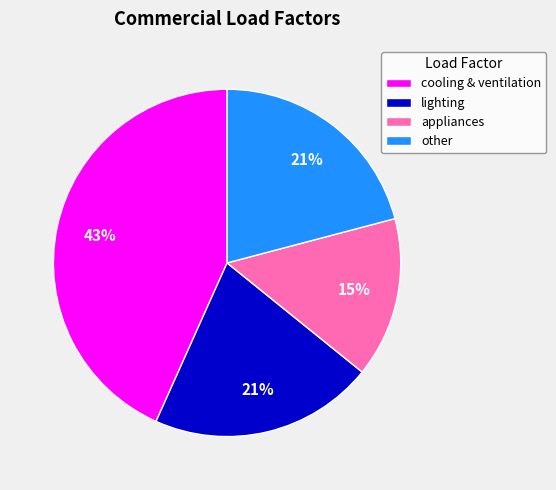

Does any single category account for the majority?

No